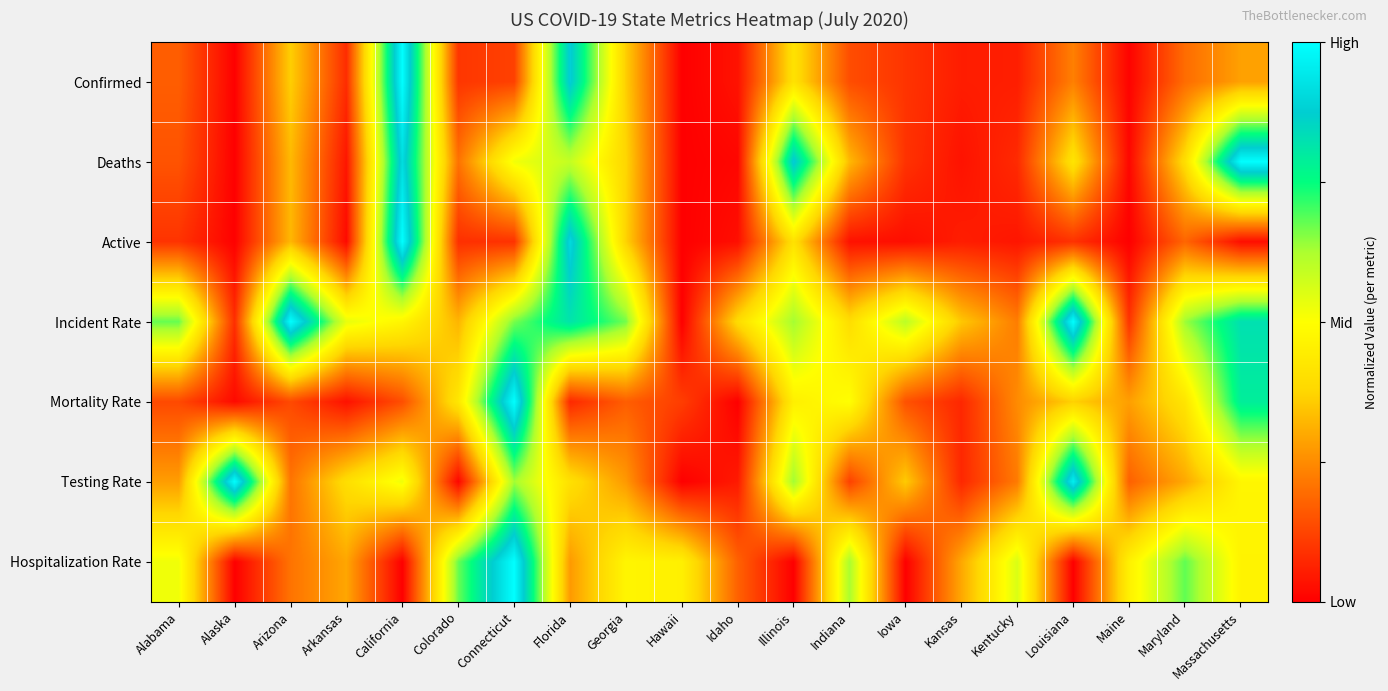

Reading right to left, extract all data points from this chart.

Confirmed: Massachusetts=0.3	Maryland=0.2	Maine=0.0	Louisiana=0.2	Kentucky=0.1	Kansas=0.1	Iowa=0.1	Indiana=0.1	Illinois=0.4	Idaho=0.0	Hawaii=0.0	Georgia=0.4	Florida=0.9	Connecticut=0.1	Colorado=0.1	California=1.0	Arkansas=0.1	Arizona=0.4	Alaska=0.0	Alabama=0.2
Deaths: Massachusetts=1.0	Maryland=0.4	Maine=0.0	Louisiana=0.4	Kentucky=0.1	Kansas=0.0	Iowa=0.1	Indiana=0.3	Illinois=0.9	Idaho=0.0	Hawaii=0.0	Georgia=0.4	Florida=0.6	Connecticut=0.5	Colorado=0.2	California=0.9	Arkansas=0.0	Arizona=0.3	Alaska=0.0	Alabama=0.2
Active: Massachusetts=0.0	Maryland=0.2	Maine=0.0	Louisiana=0.1	Kentucky=0.0	Kansas=0.1	Iowa=0.0	Indiana=0.0	Illinois=0.4	Idaho=0.0	Hawaii=0.0	Georgia=0.4	Florida=0.9	Connecticut=0.1	Colorado=0.1	California=1.0	Arkansas=0.0	Arizona=0.3	Alaska=0.0	Alabama=0.1
Incident Rate: Massachusetts=0.8	Maryland=0.6	Maine=0.1	Louisiana=1.0	Kentucky=0.2	Kansas=0.4	Iowa=0.6	Indiana=0.4	Illinois=0.6	Idaho=0.4	Hawaii=0.0	Georgia=0.7	Florida=0.8	Connecticut=0.7	Colorado=0.3	California=0.5	Arkansas=0.5	Arizona=1.0	Alaska=0.1	Alabama=0.7
Mortality Rate: Massachusetts=0.8	Maryland=0.4	Maine=0.3	Louisiana=0.4	Kentucky=0.2	Kansas=0.1	Iowa=0.1	Indiana=0.5	Illinois=0.5	Idaho=0.0	Hawaii=0.1	Georgia=0.2	Florida=0.1	Connecticut=1.0	Colorado=0.4	California=0.1	Arkansas=0.0	Arizona=0.1	Alaska=0.0	Alabama=0.1
Testing Rate: Massachusetts=0.5	Maryland=0.3	Maine=0.2	Louisiana=1.0	Kentucky=0.2	Kansas=0.1	Iowa=0.4	Indiana=0.1	Illinois=0.6	Idaho=0.0	Hawaii=0.0	Georgia=0.3	Florida=0.4	Connecticut=0.6	Colorado=0.0	California=0.5	Arkansas=0.4	Arizona=0.2	Alaska=1.0	Alabama=0.3
Hospitalization Rate: Massachusetts=0.5	Maryland=0.7	Maine=0.5	Louisiana=0.0	Kentucky=0.6	Kansas=0.3	Iowa=0.0	Indiana=0.6	Illinois=0.0	Idaho=0.2	Hawaii=0.5	Georgia=0.5	Florida=0.3	Connecticut=1.0	Colorado=0.7	California=0.0	Arkansas=0.3	Arizona=0.2	Alaska=0.0	Alabama=0.5